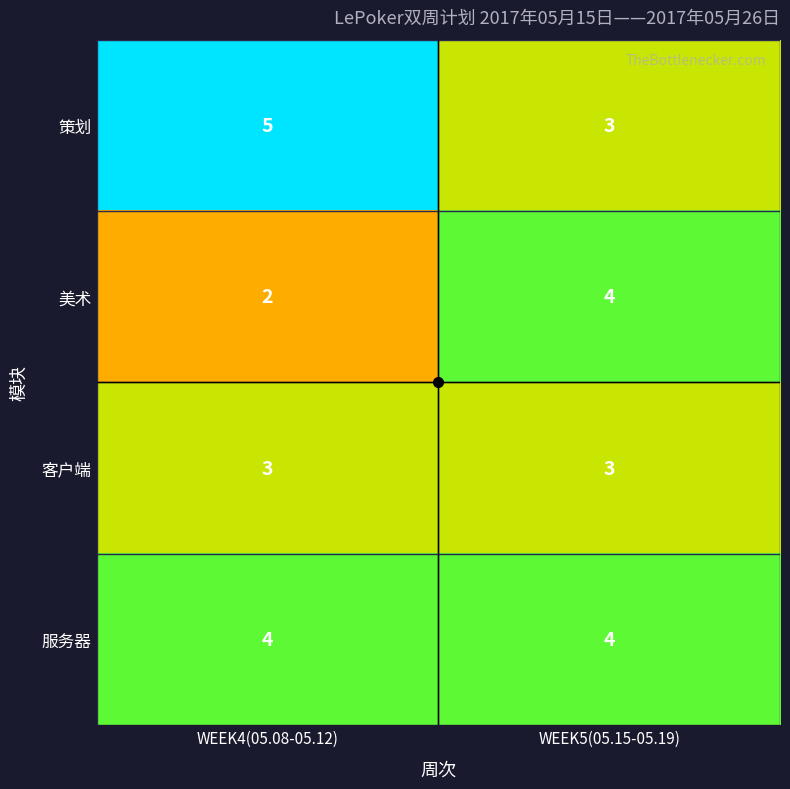

What is the difference between the highest and lowest values at WEEK4(05.08-05.12)?

3